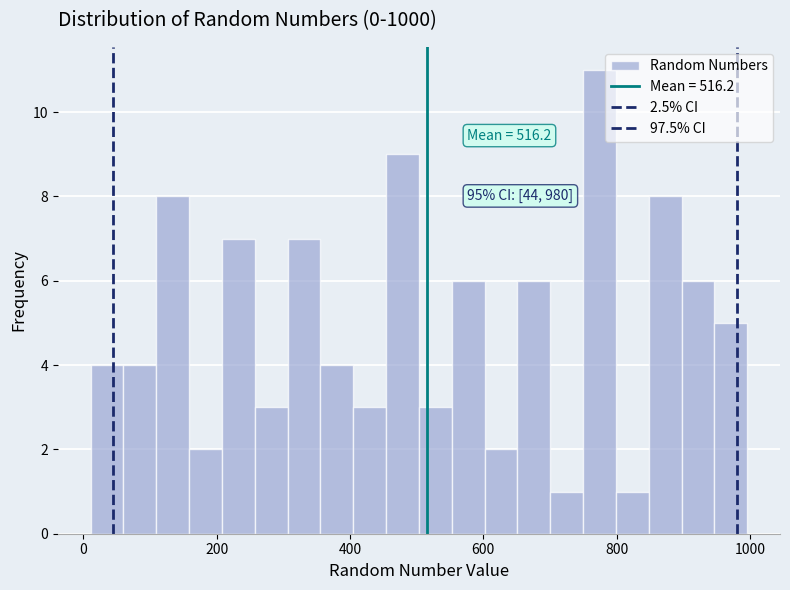

Around what value on the x-axis is the tallest bar? Give the approximate position of its centre, as read against the axis.

780